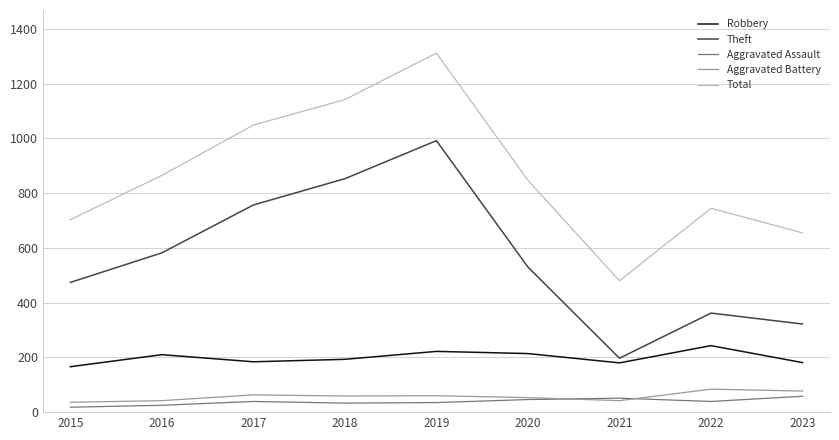

What are all the series names shown in the legend?

Robbery, Theft, Aggravated Assault, Aggravated Battery, Total